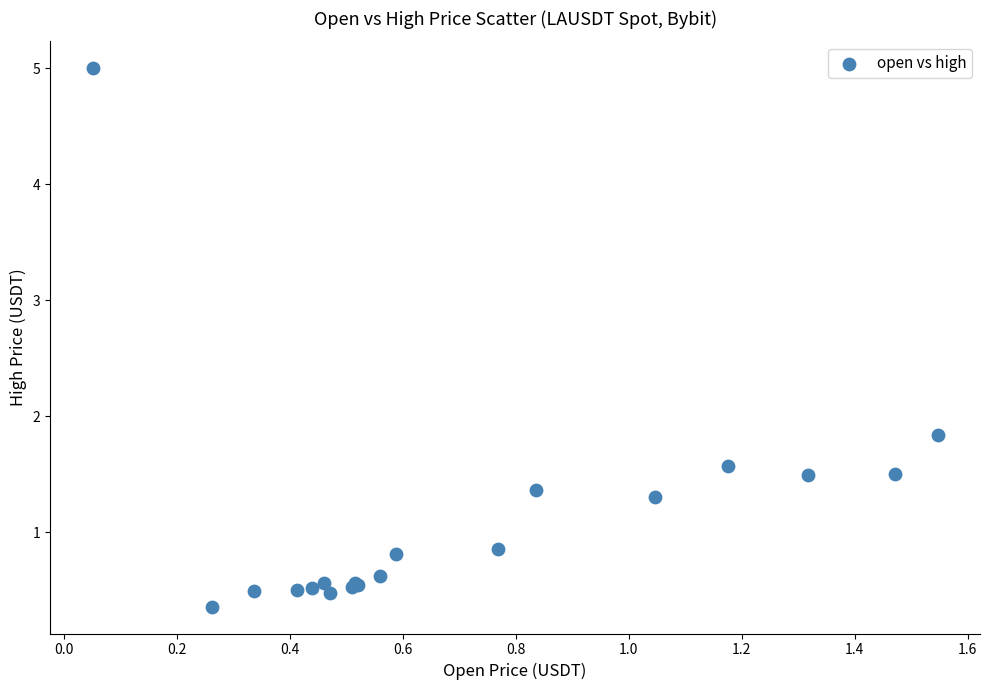

What Y value in the scatter plot is closest to 2?

1.8